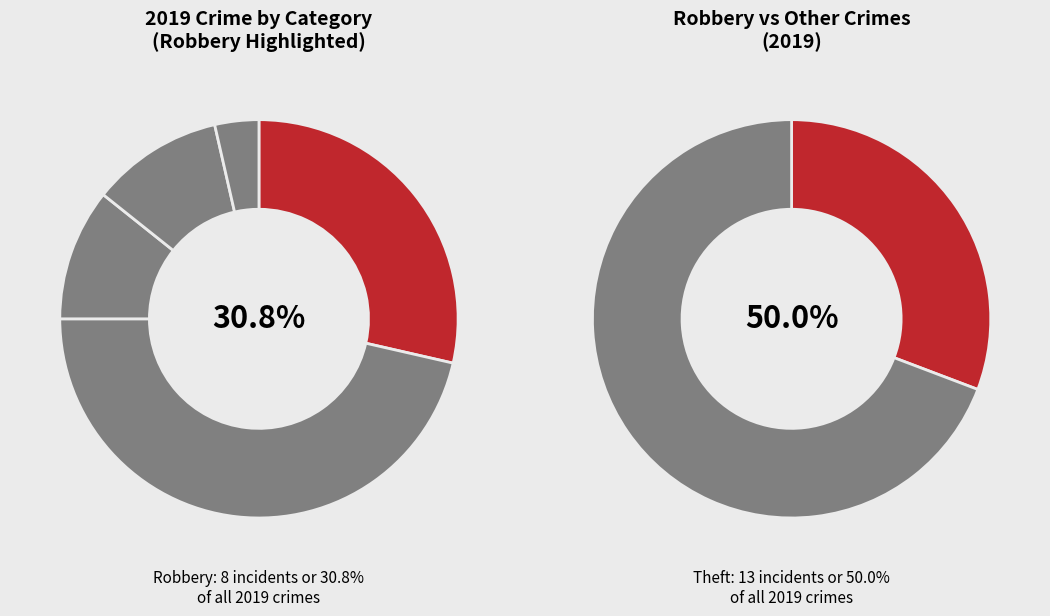

Which slice is the smallest?

Homicide